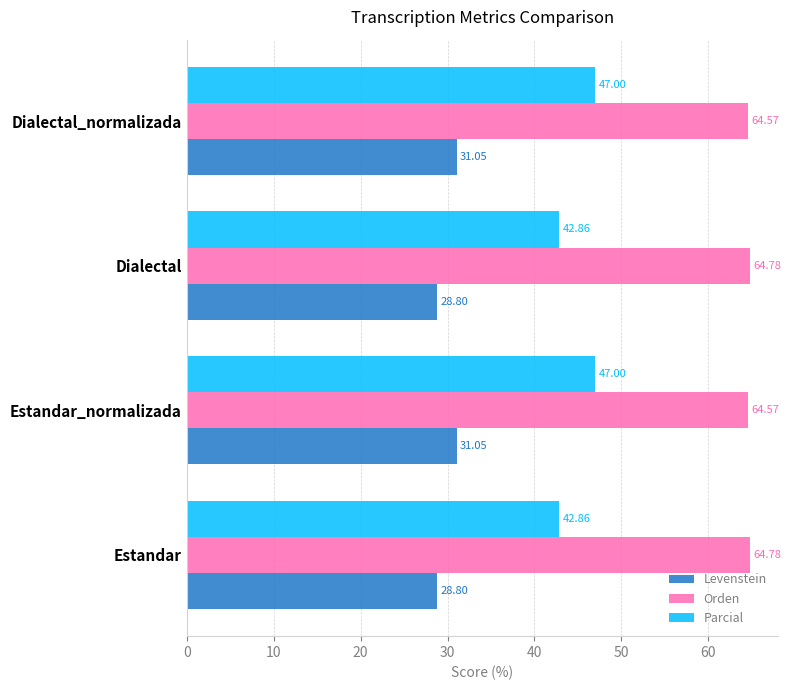

Which series has the largest total across all categories?

Orden